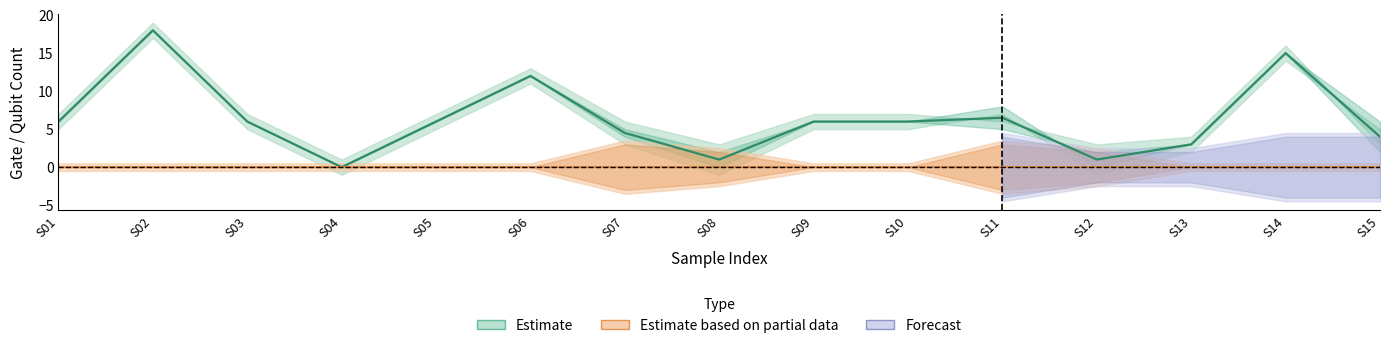

Does the chart display data point markers on the line(s)?

No